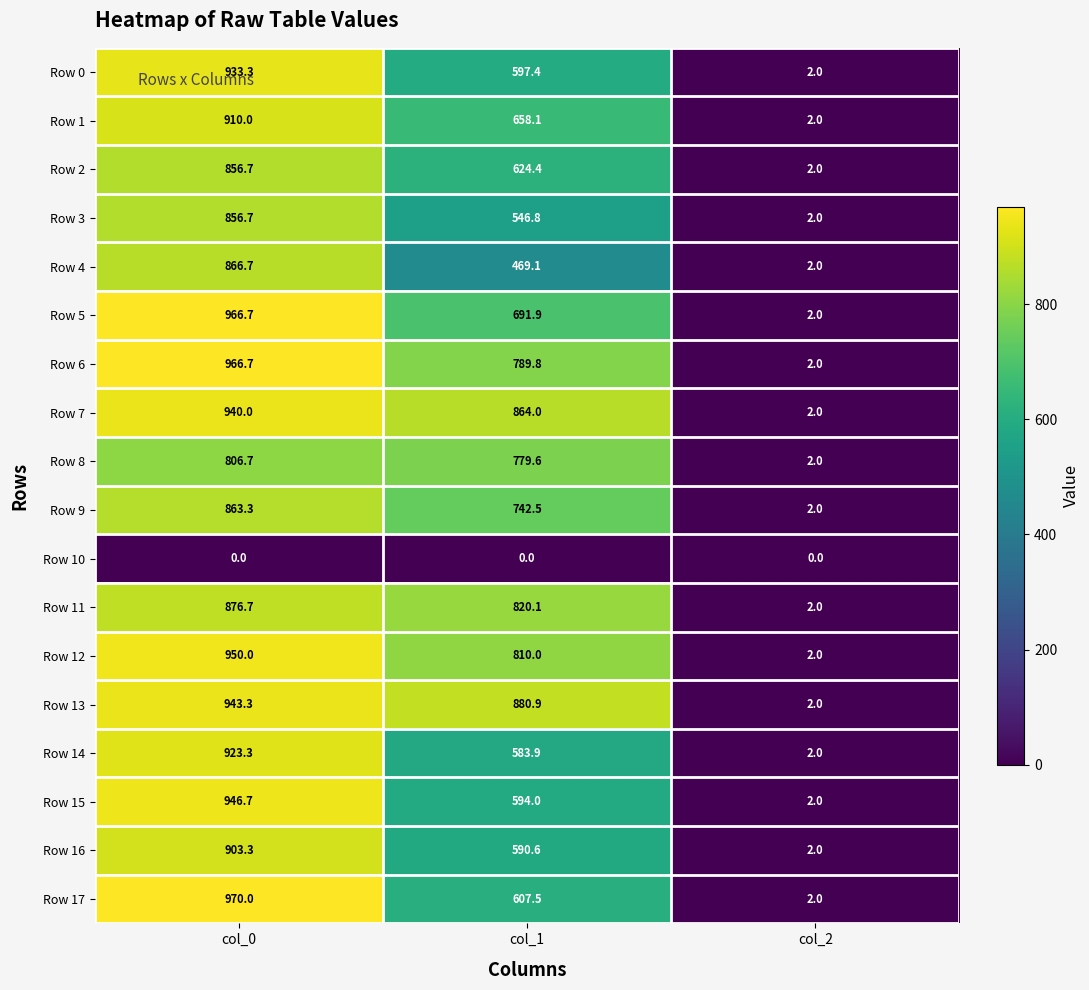

What is the total value across all series at col_2?

34.0